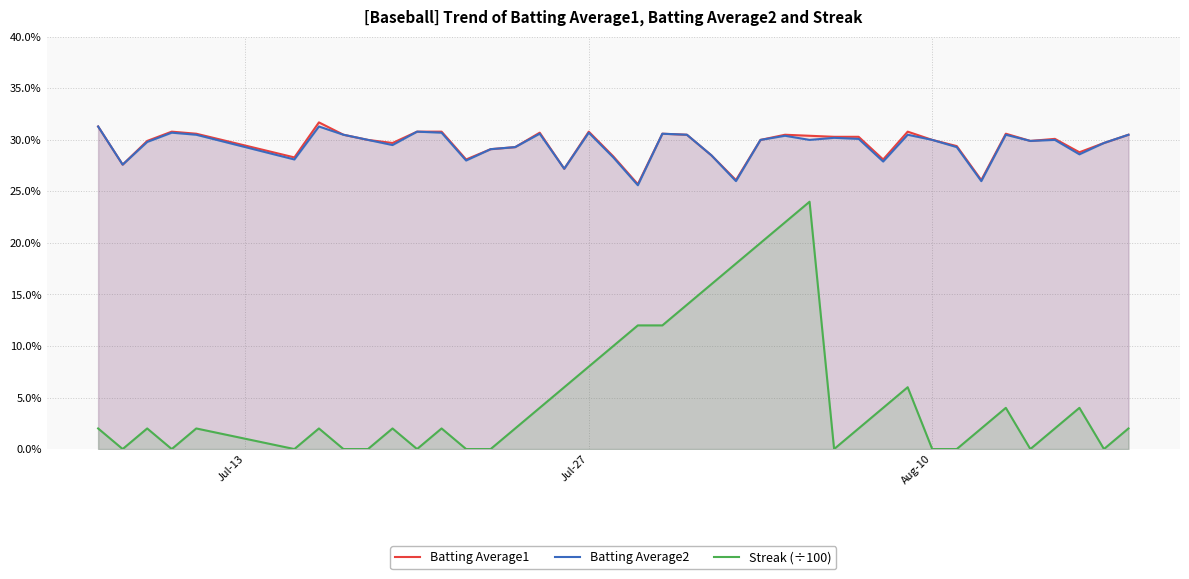

The Batting Average1 series shows 0.1 at 6. True or false?

False